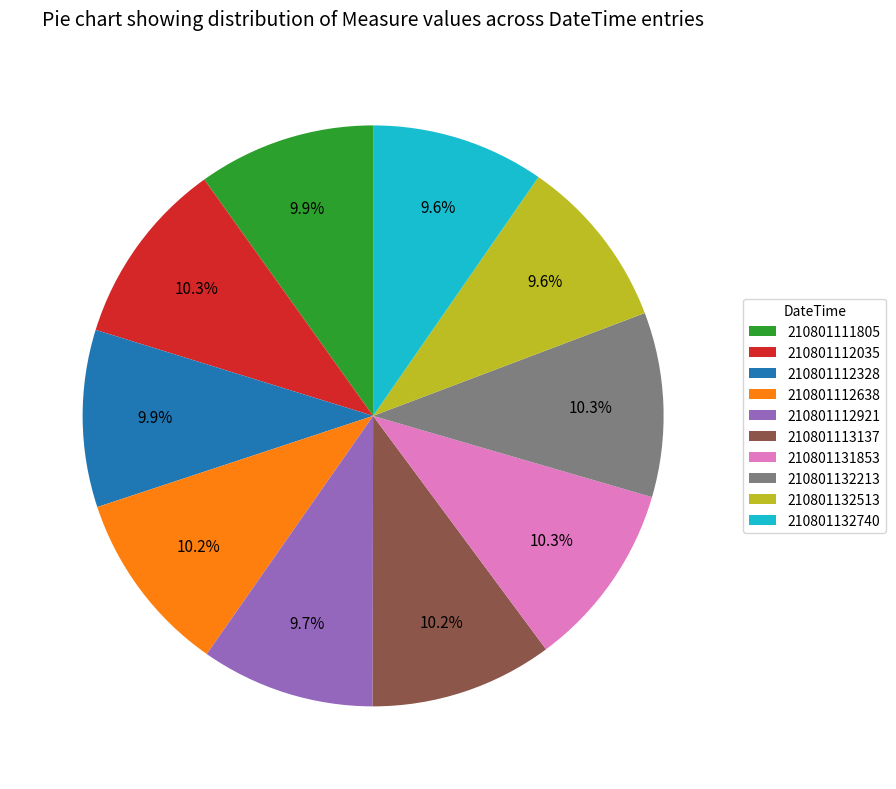

True or false: 210801111805 accounts for 10% of the total.

True